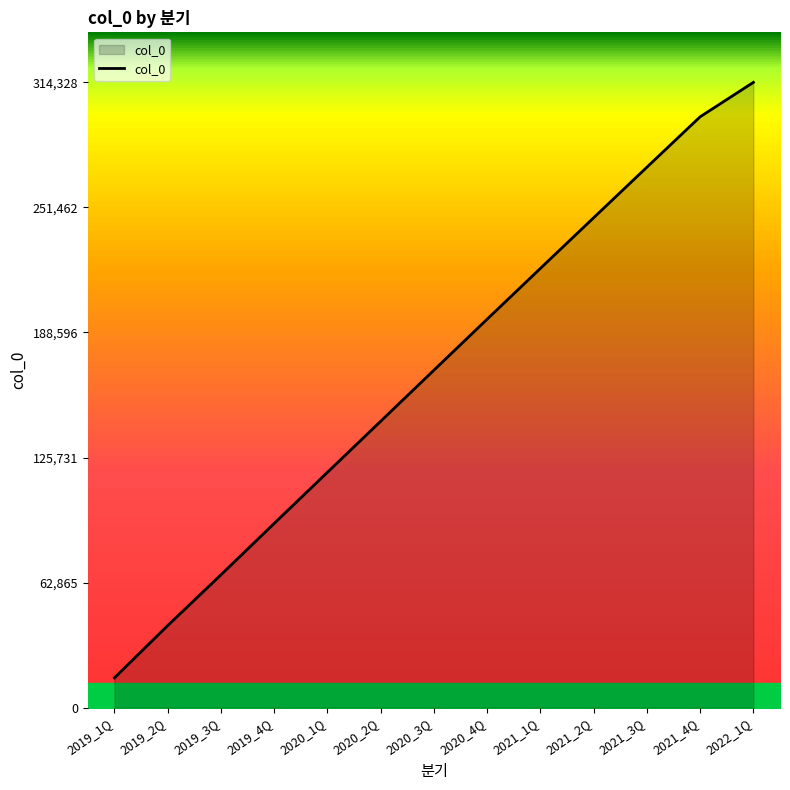

Read the value at 2019_4Q.

92593